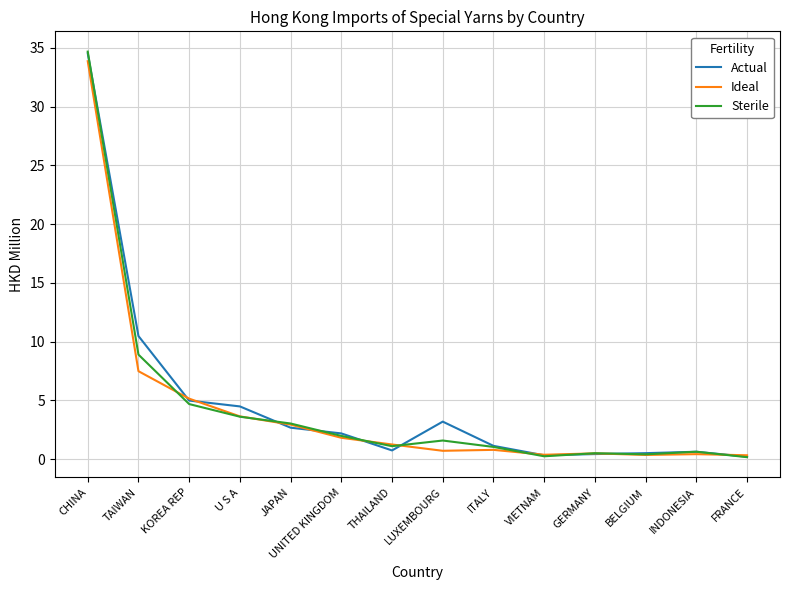

At which label is Sterile closest to 17?

TAIWAN